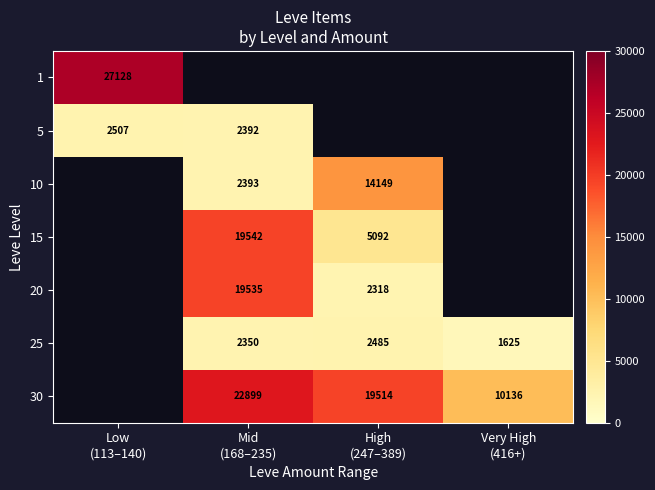

What is the highest value of the 30 series?

22899